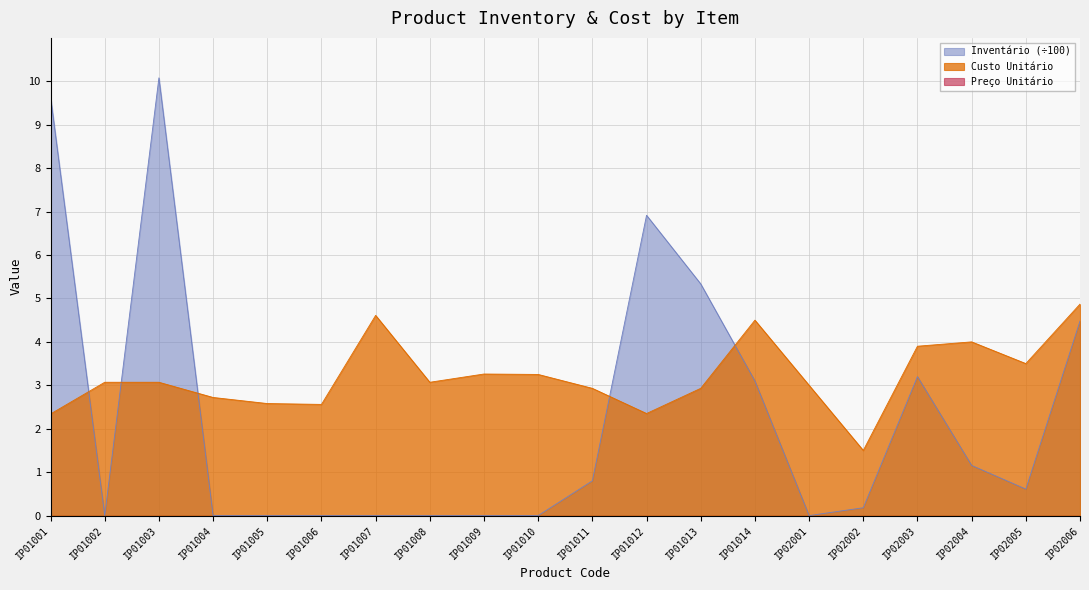

Where do Custo Unitário and Inventário first cross each other?

IP01001 and IP01002